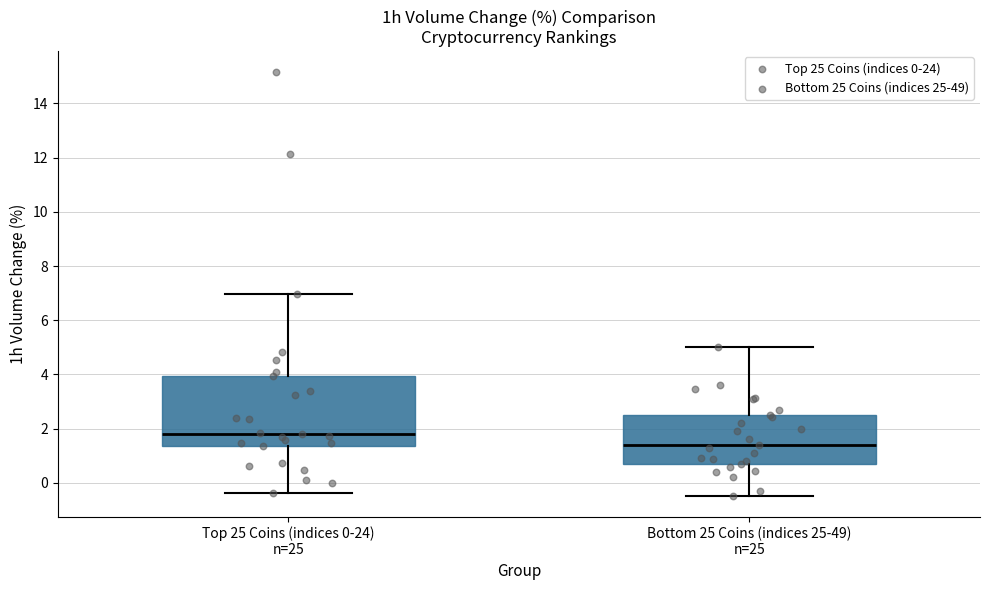

Reading left to right, read every box against the y-axis: the position of its median line, the range the box covers, and the ends of its whiskers. The values are not printed on the chart, so give them approximately, as read against the axis.

Top 25 Coins (indices 0-24) n=25: median 1.8, box 1.4 to 4.0, whiskers -0.4 to 7.0
Bottom 25 Coins (indices 25-49) n=25: median 1.4, box 0.8 to 2.6, whiskers -0.4 to 5.0